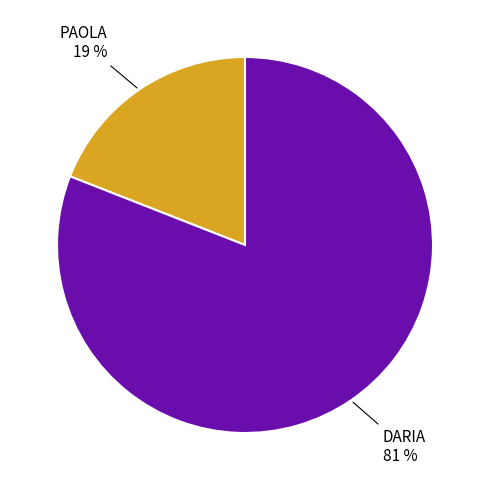

How many slices are in this pie chart?

2